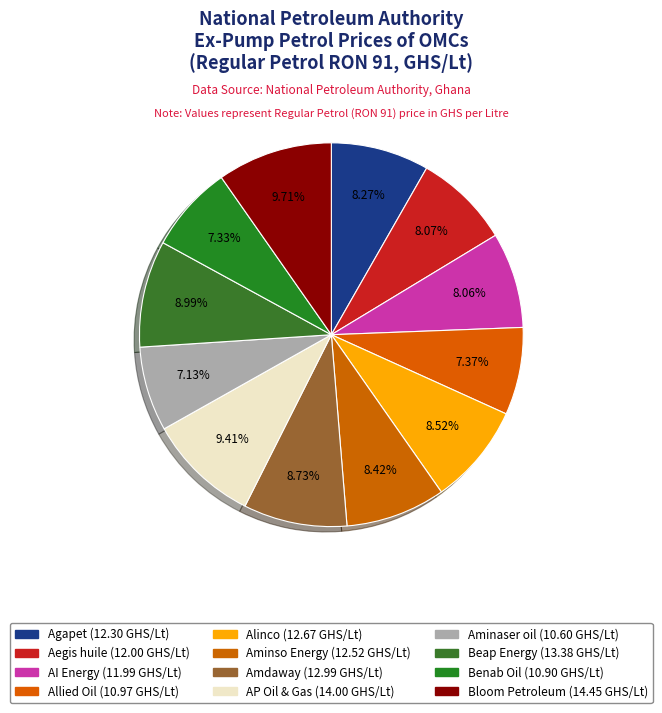

Is it true that Allied Oil is 7% of the pie?

True